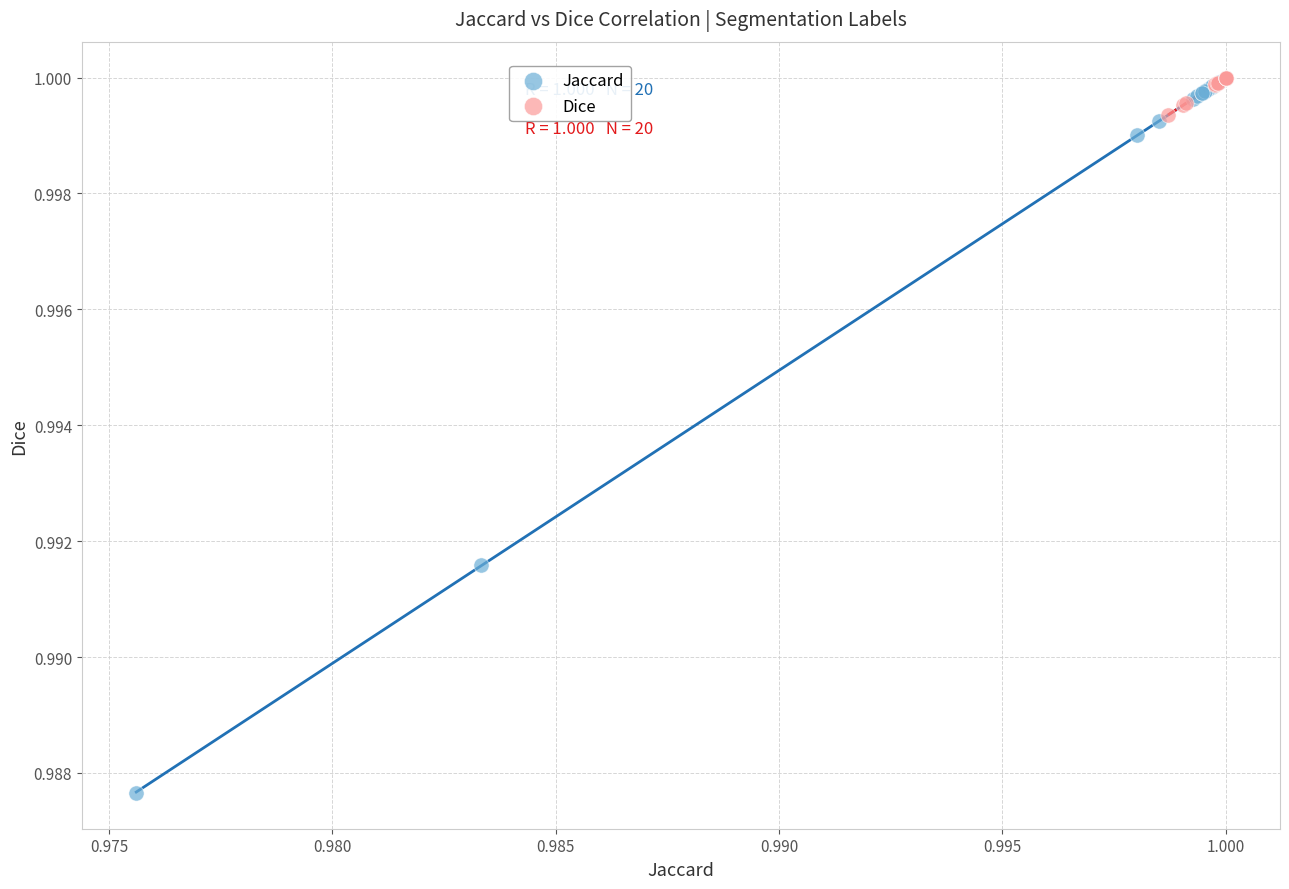

Which series contains the lowest Y value?

Jaccard